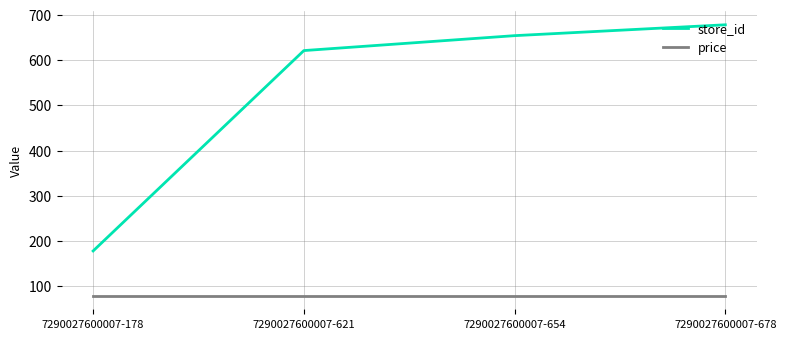

Is the value of store_id at 7290027600007-178 greater than the value of price at 7290027600007-621?

Yes